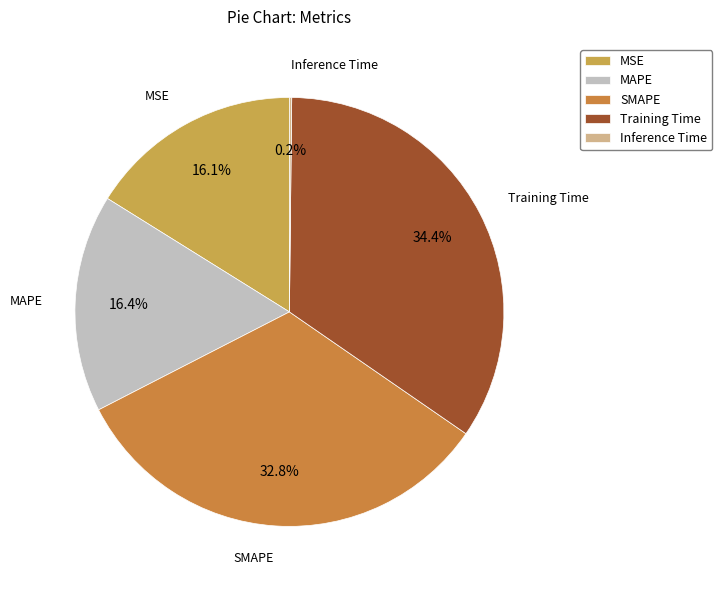

To the nearest percent, what is the average slice percentage?

20%